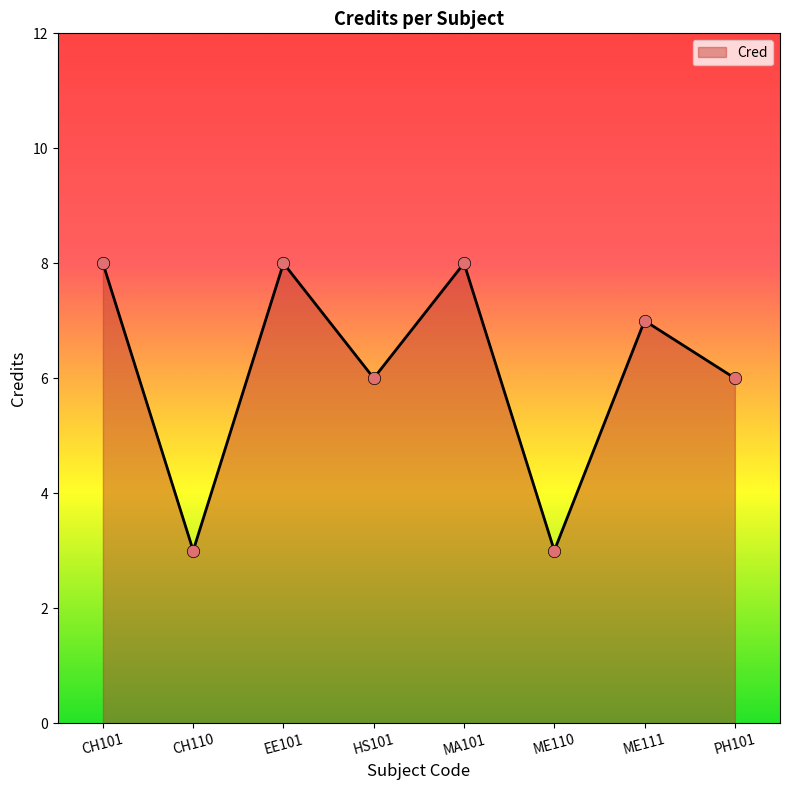

Approximately how many times larger is the value at MA101 compared to ME111?

1.1